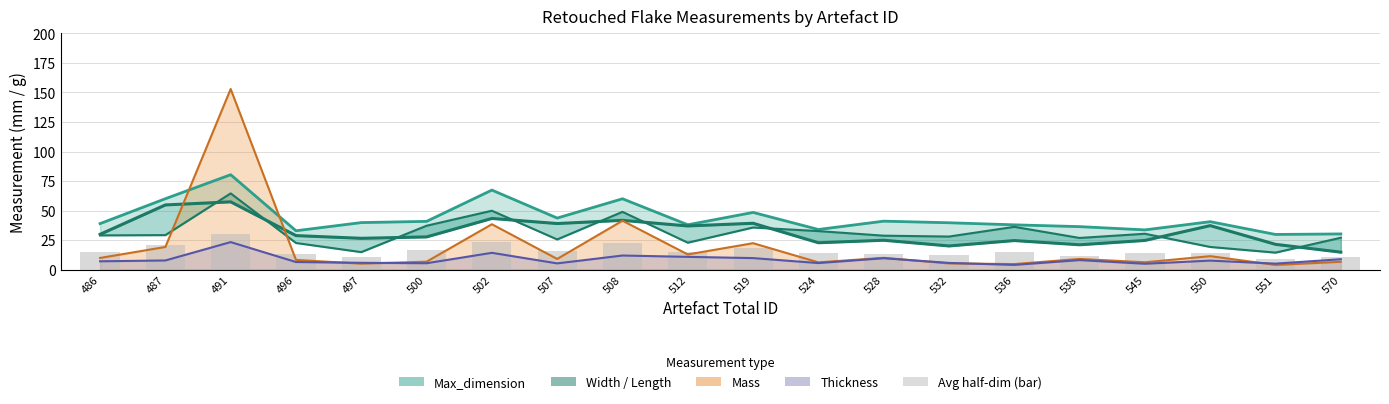

Reading right to left, extract all data points from this chart.

Max_dimension: 30.2	29.8	40.6	33.6	36.4	37.9	39.7	41.0	34.0	48.4	38.0	60.0	43.7	67.3	40.9	39.8	32.9	80.4	60.0	39.0
Width: 27.0	14.4	19.2	30.4	26.8	36.2	28.0	28.8	32.6	35.7	22.8	48.9	25.6	49.9	37.2	14.8	22.6	64.5	29.2	29.0
Length: 14.8	21.4	37.3	24.7	21.1	24.6	20.0	24.9	22.8	39.3	37.0	41.7	39.0	43.3	27.7	26.5	28.8	57.4	54.8	29.9
Mass: 6.6	4.0	11.4	6.2	9.1	4.7	5.3	10.0	6.2	22.4	12.9	41.4	9.0	38.4	6.8	5.0	8.2	152.9	19.2	9.9
Thickness: 8.8	5.1	7.6	5.0	8.1	4.0	5.7	9.7	5.6	9.8	10.8	11.9	5.3	14.2	5.4	5.8	6.4	23.3	7.8	7.0